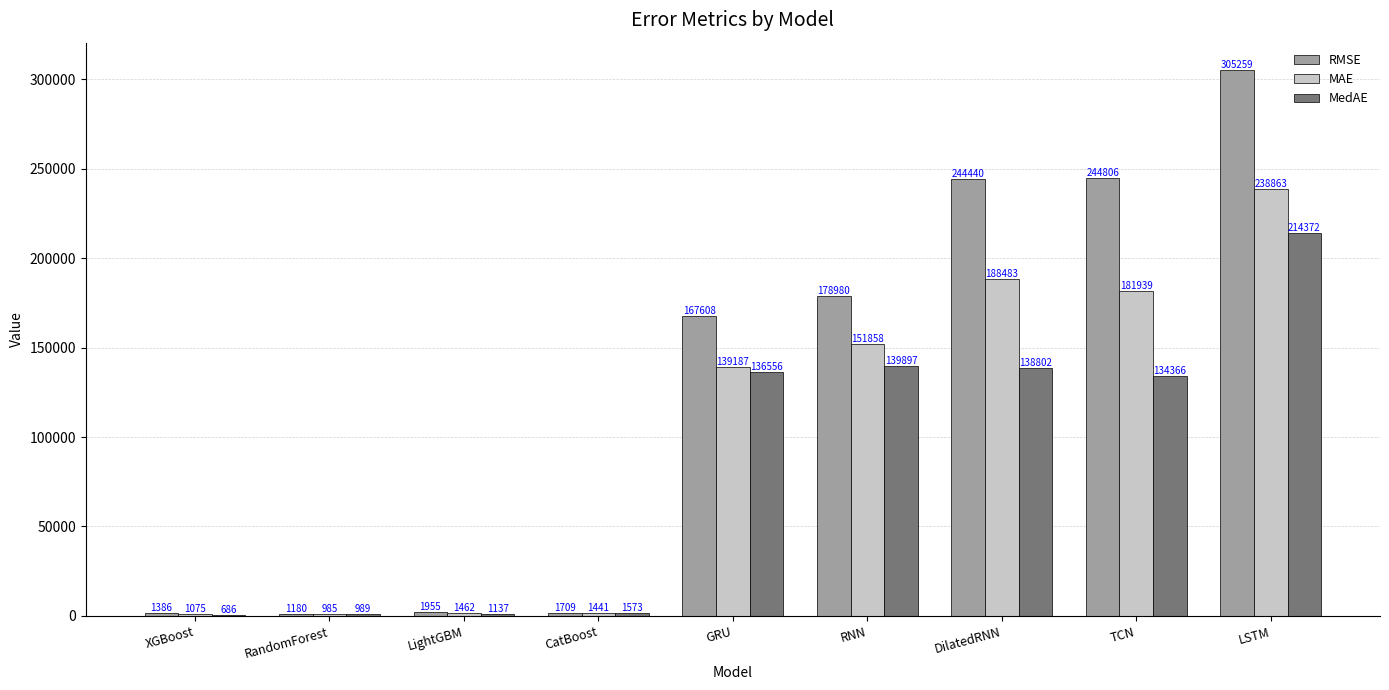

The RMSE series shows 186889.6 at LSTM. True or false?

False